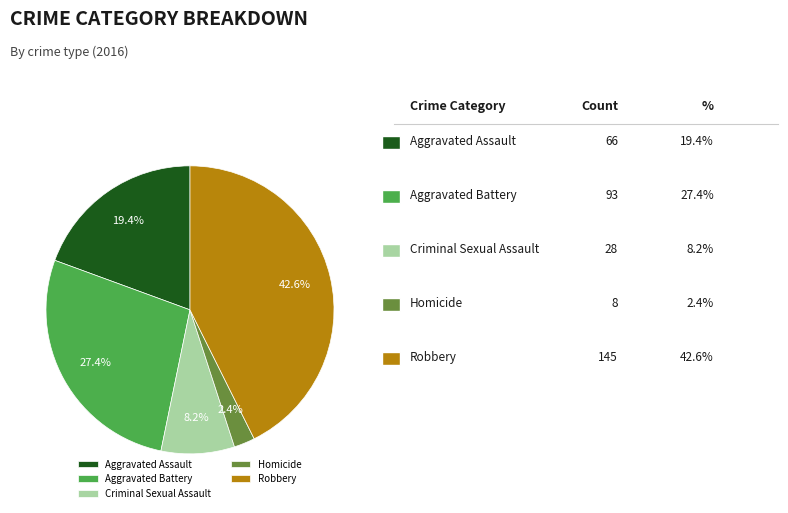

To the nearest percent, what is the difference between the Aggravated Assault and Criminal Sexual Assault slice percentages?

11%